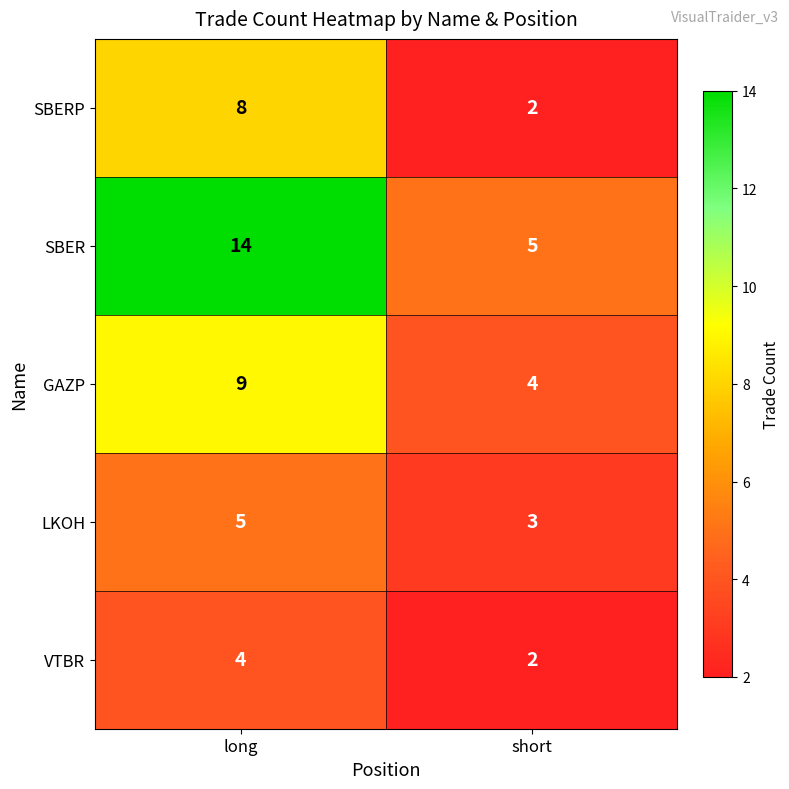

What is the lowest value of the GAZP series?

4